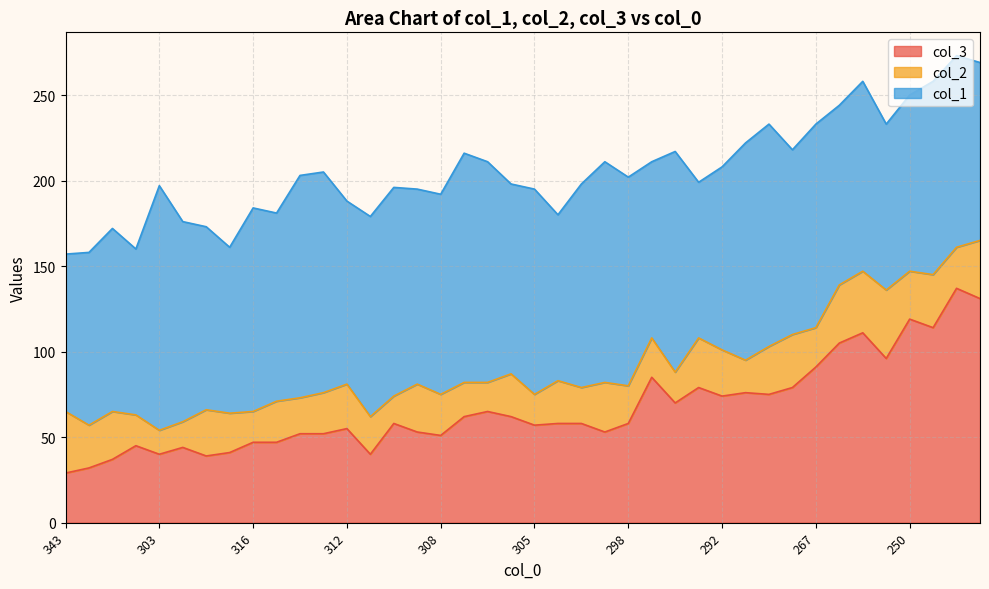

Does the chart have visible grid lines?

Yes